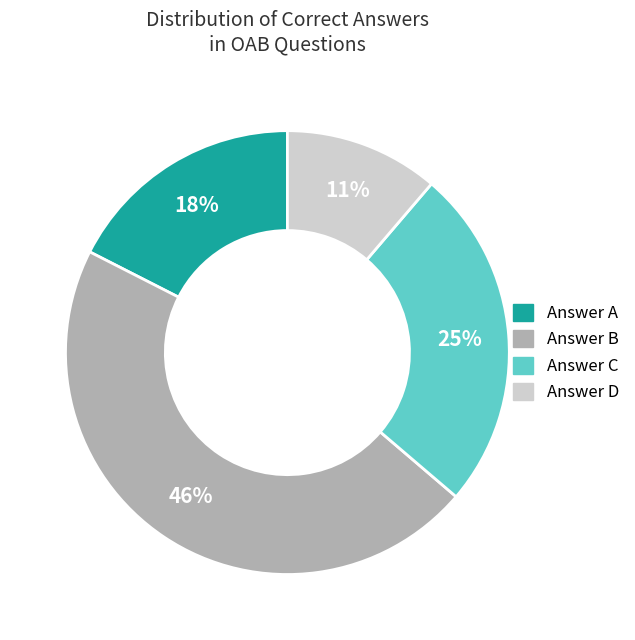

To the nearest percent, what is the difference between the largest and smallest slice percentages?

35%